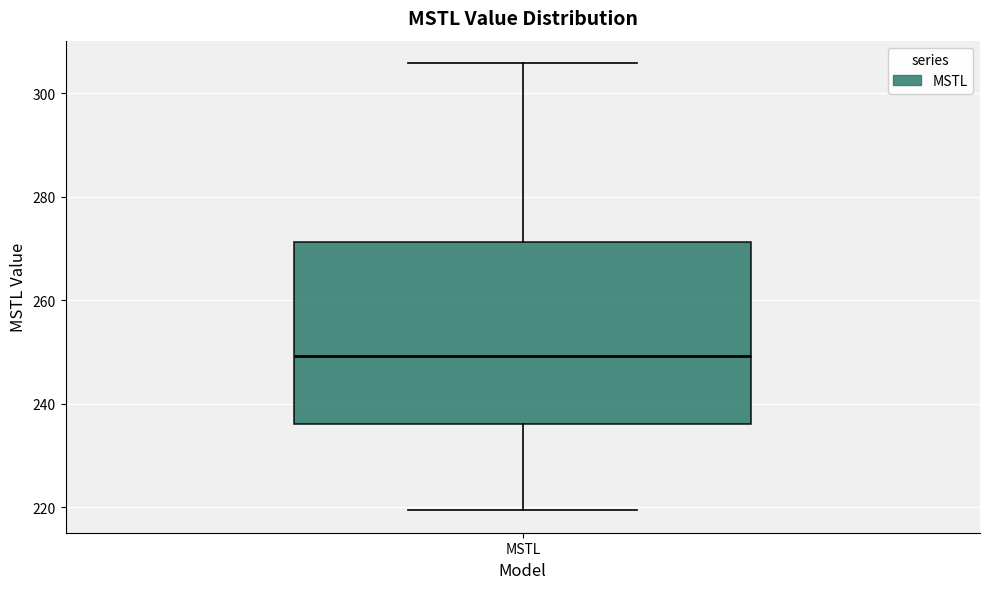

Where does the upper whisker of the box for MSTL end on the y-axis? The values are not printed on the chart, so give them approximately, as read against the axis.

306